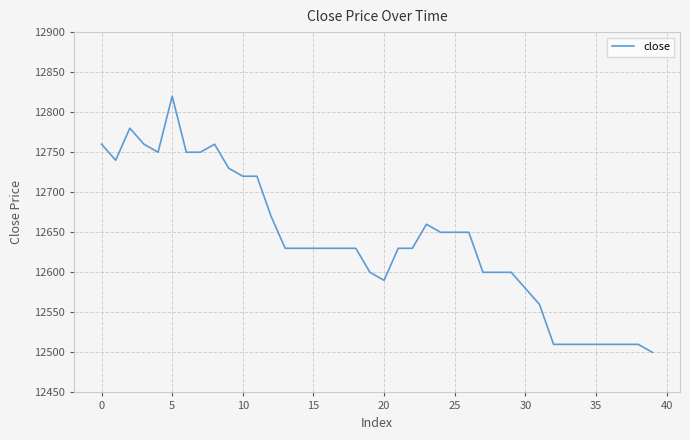

What is the smallest value displayed?

12500